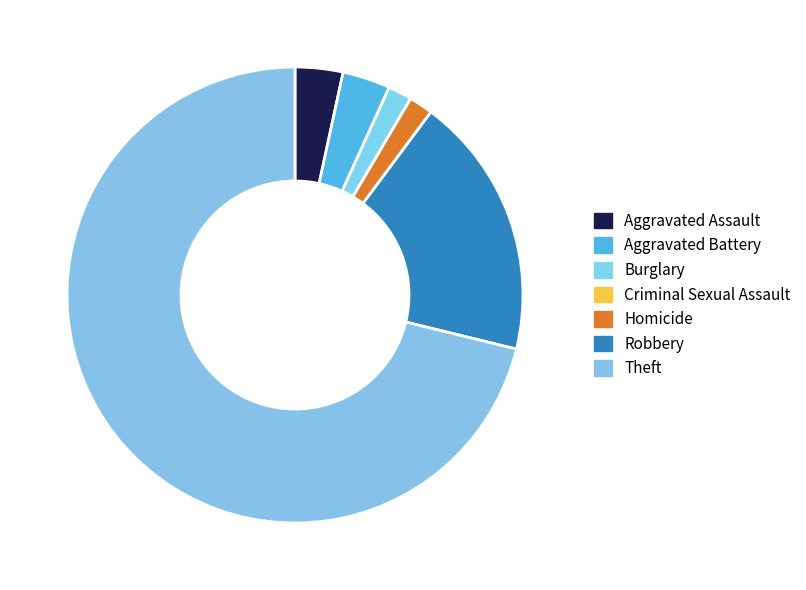

To the nearest percent, what is the average slice percentage?

14%